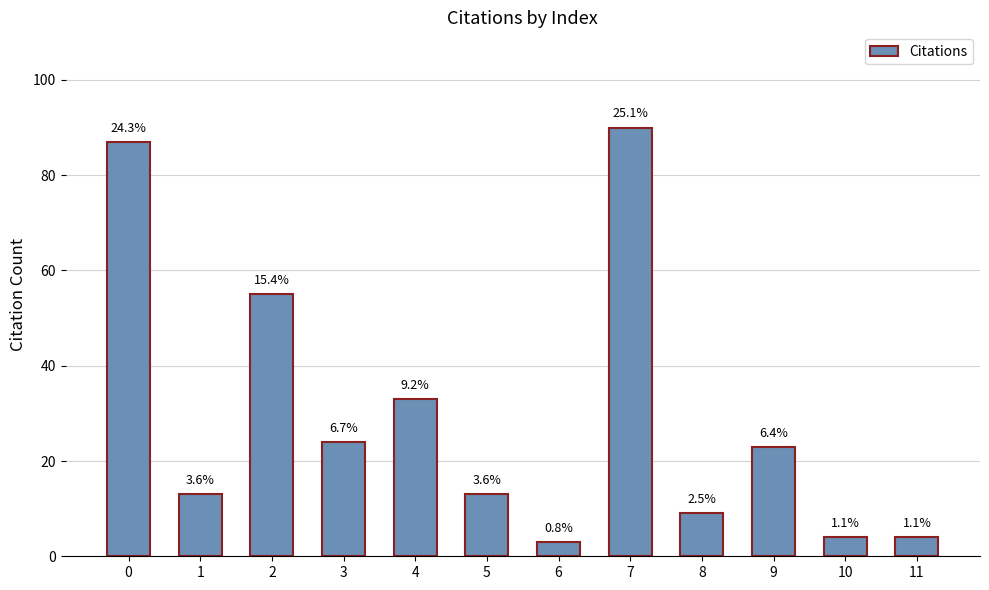

True or false: the data shows 40 at 7.

False